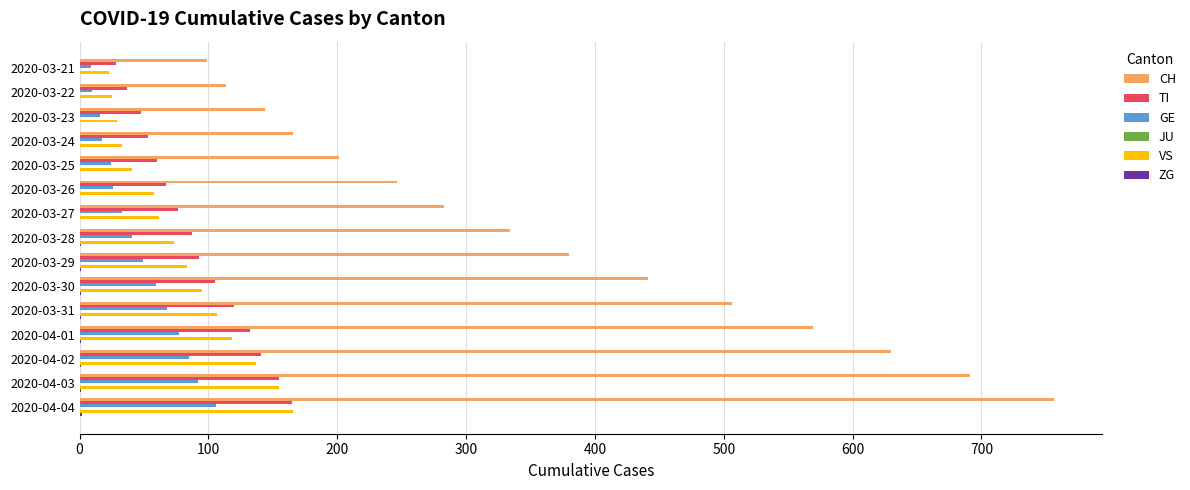

Which series has the widest spread of values?

CH